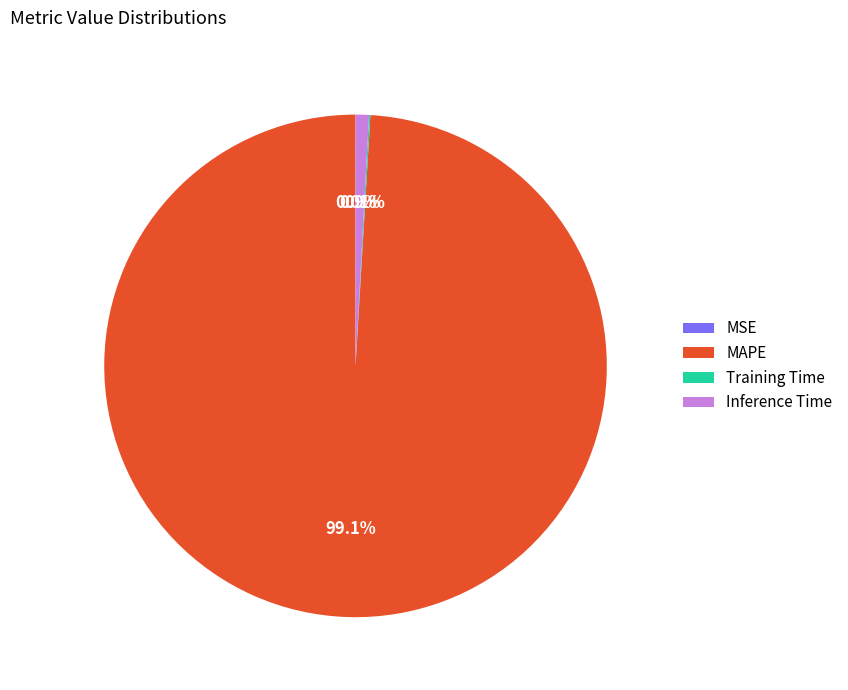

Which category has the biggest portion of the pie?

MAPE